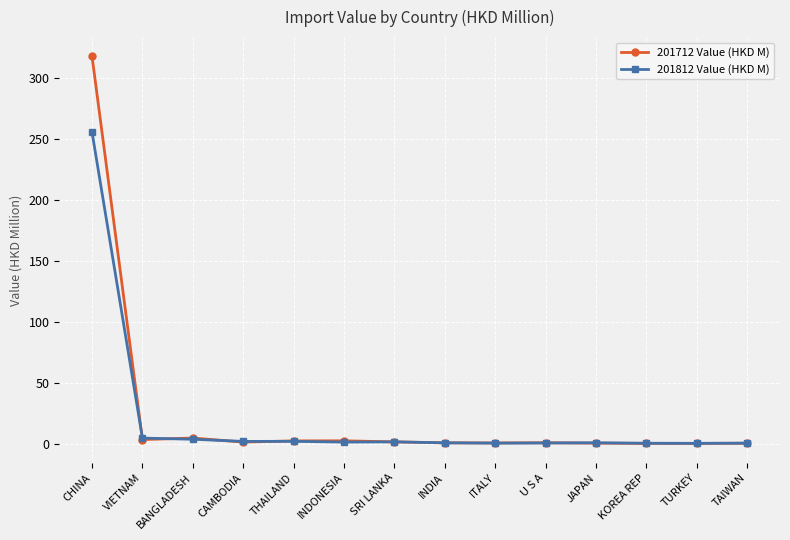

How many values in the 201812 Value (HKD M) series are below 1?

7